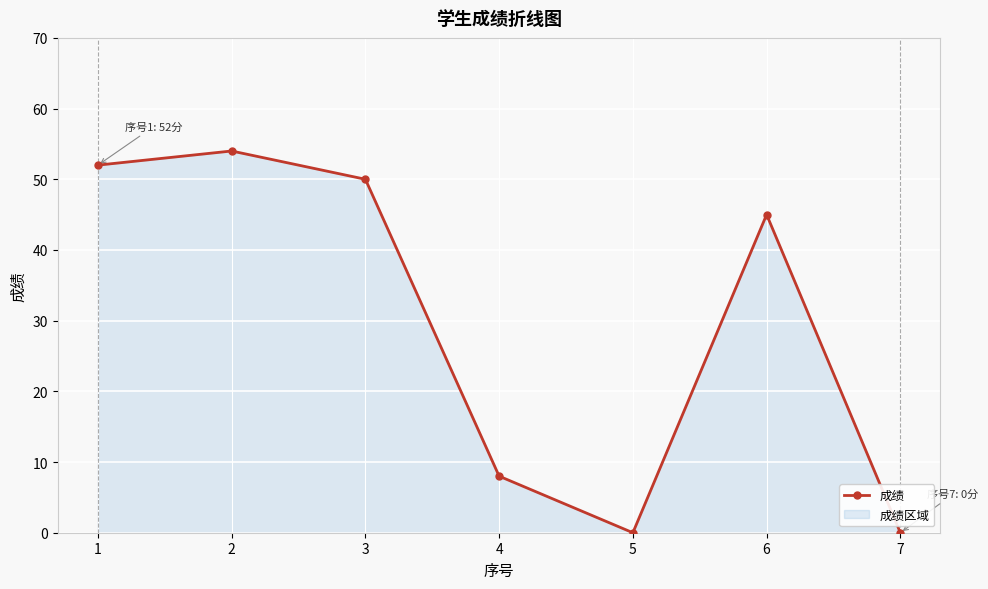

The value at 1 is 16. True or false?

False